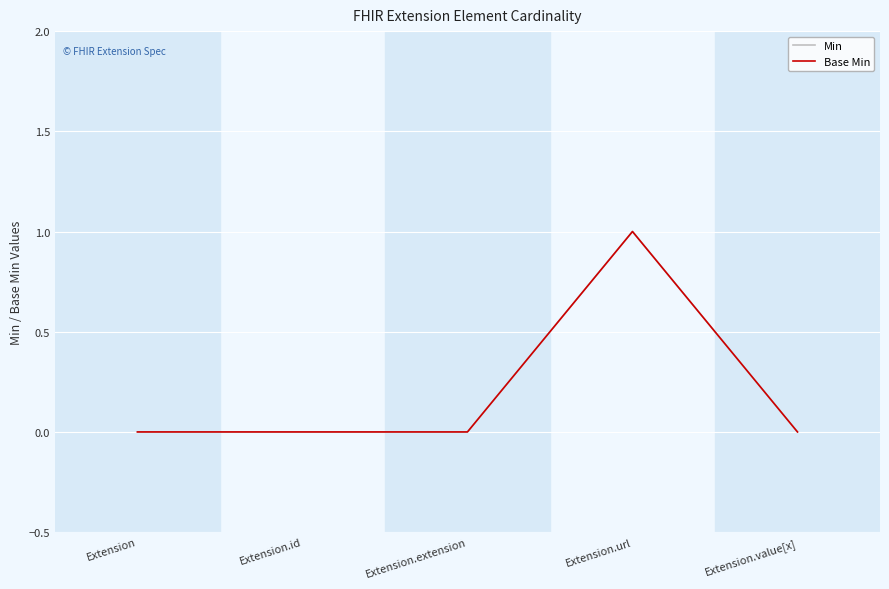

True or false: Base Min and Min cross at least once.

False